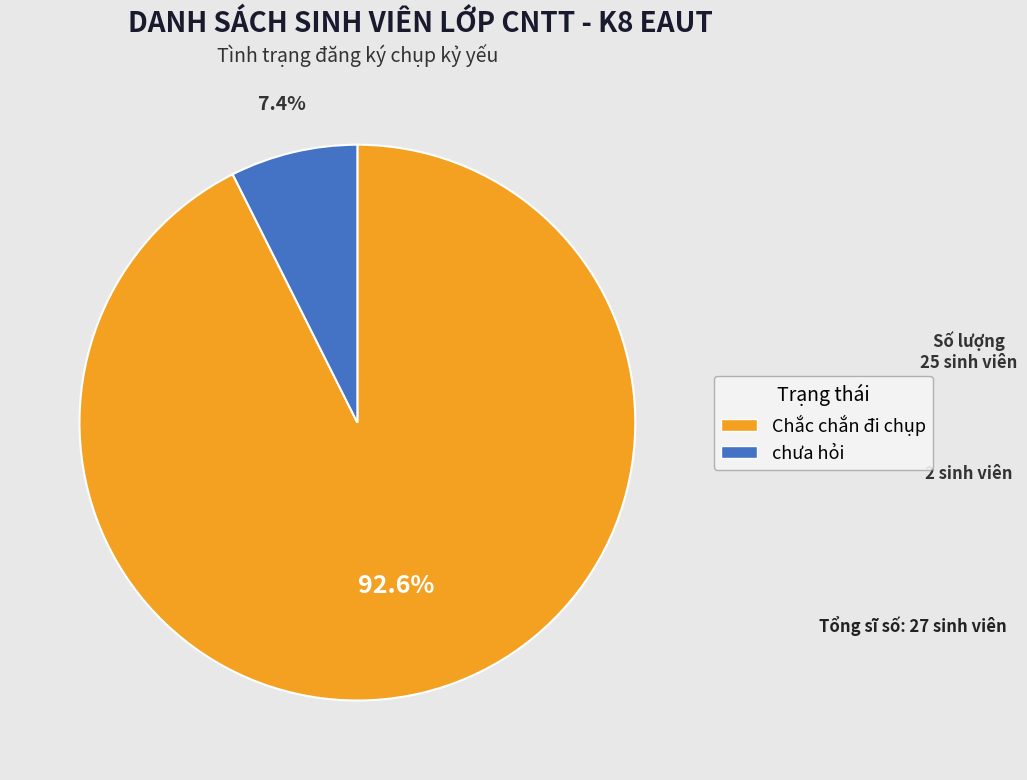

What is the ratio of the value at Chắc chắn đi chụp to the value at chưa hỏi?

12.5